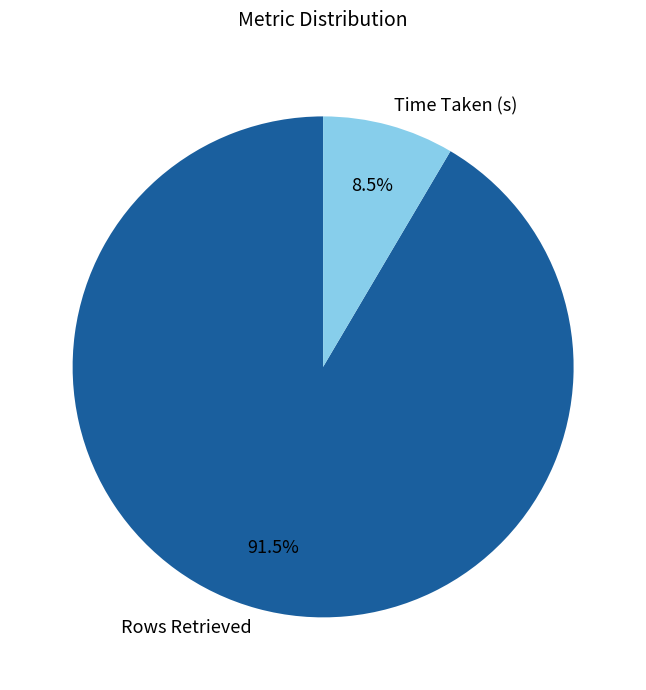

What is the total percentage of Time Taken (s) and Rows Retrieved?

100.0%